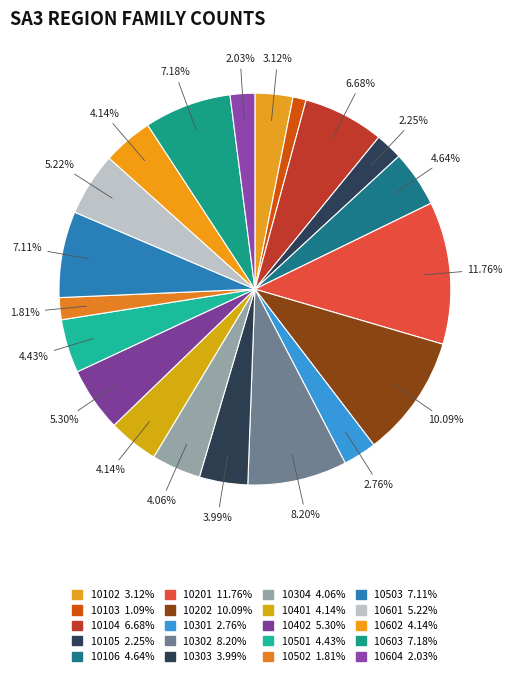

How many slices are in this pie chart?

20